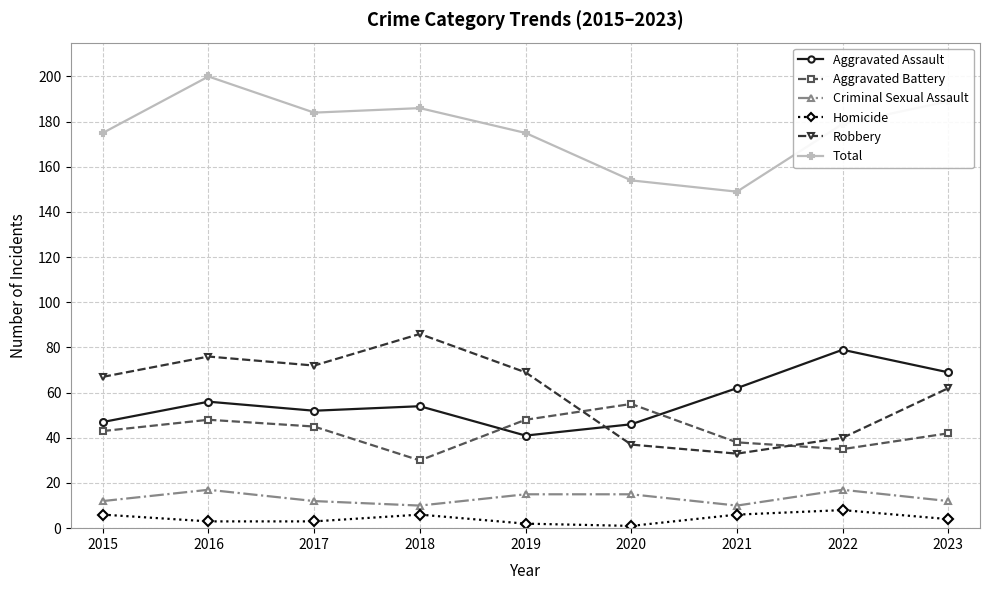

How many values in the Homicide series are below 4?

4